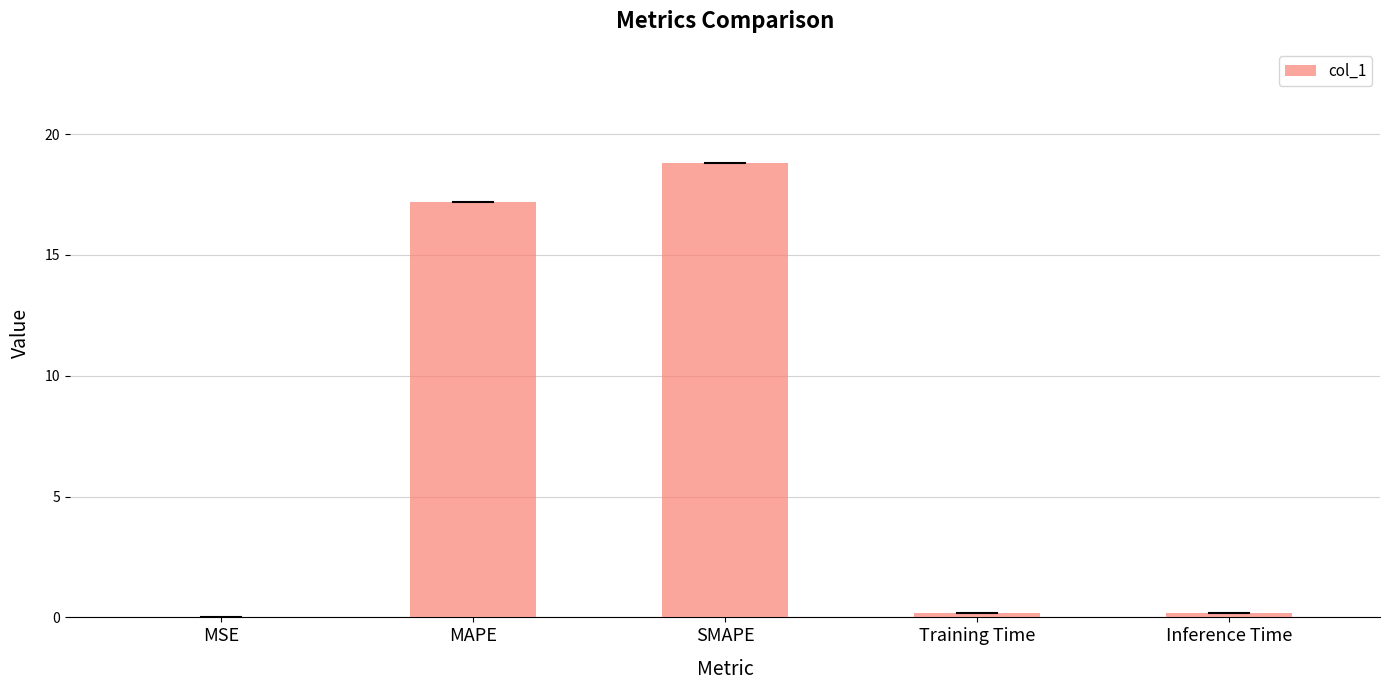

What is the maximum value shown in the chart?

18.8